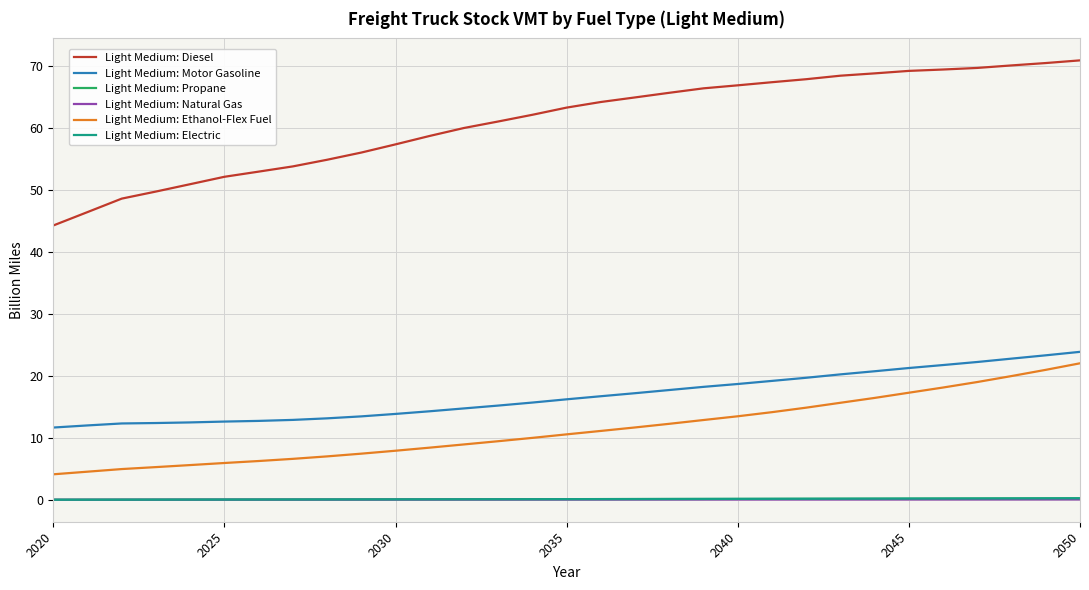

What is the sum of all Light Medium: Natural Gas values?

1.2